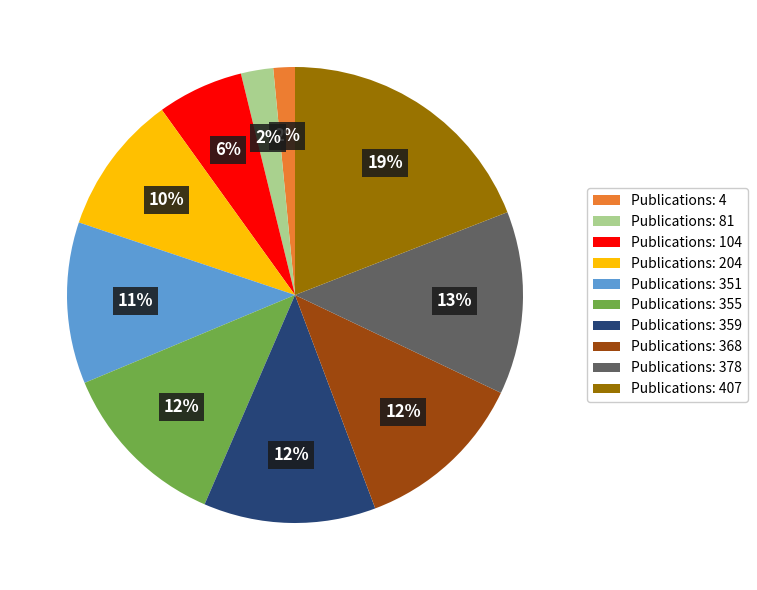

What is the ratio of the value at Publications: 355 to the value at Publications: 359?

1.0